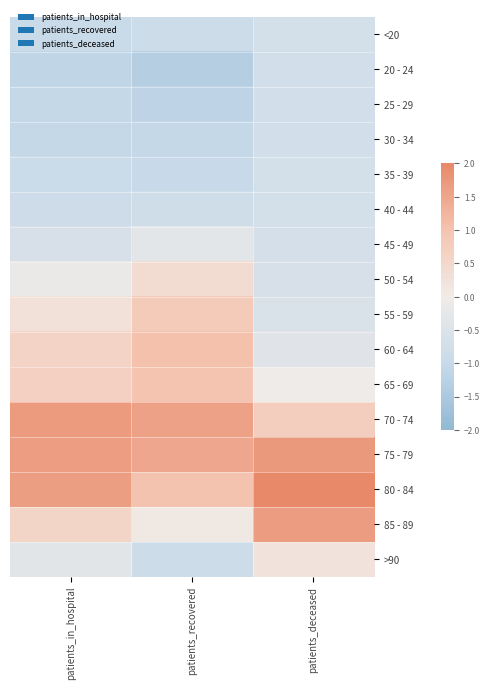

Reading left to right, extract all data points from this chart.

<20: patients_in_hospital=-1.0	patients_recovered=-0.9	patients_deceased=-0.7
20 - 24: patients_in_hospital=-1.1	patients_recovered=-1.3	patients_deceased=-0.7
25 - 29: patients_in_hospital=-1.1	patients_recovered=-1.2	patients_deceased=-0.7
30 - 34: patients_in_hospital=-1.1	patients_recovered=-1.1	patients_deceased=-0.7
35 - 39: patients_in_hospital=-0.9	patients_recovered=-1.0	patients_deceased=-0.7
40 - 44: patients_in_hospital=-0.8	patients_recovered=-0.8	patients_deceased=-0.7
45 - 49: patients_in_hospital=-0.6	patients_recovered=-0.3	patients_deceased=-0.7
50 - 54: patients_in_hospital=-0.1	patients_recovered=0.4	patients_deceased=-0.6
55 - 59: patients_in_hospital=0.3	patients_recovered=0.8	patients_deceased=-0.6
60 - 64: patients_in_hospital=0.6	patients_recovered=1.0	patients_deceased=-0.4
65 - 69: patients_in_hospital=0.7	patients_recovered=1.0	patients_deceased=-0.0
70 - 74: patients_in_hospital=1.7	patients_recovered=1.6	patients_deceased=0.7
75 - 79: patients_in_hospital=1.7	patients_recovered=1.5	patients_deceased=1.7
80 - 84: patients_in_hospital=1.6	patients_recovered=1.0	patients_deceased=2.0
85 - 89: patients_in_hospital=0.6	patients_recovered=0.1	patients_deceased=1.7
>90: patients_in_hospital=-0.3	patients_recovered=-0.8	patients_deceased=0.2